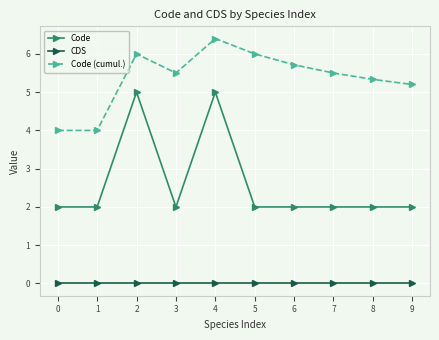

True or false: Code (cumul.) and CDS intersect in this chart.

False